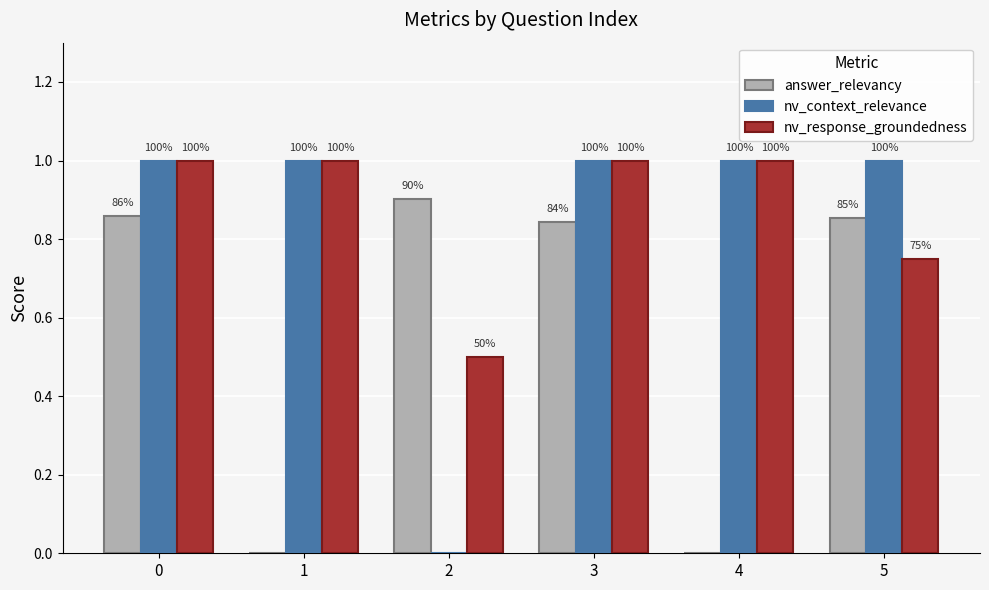

What are all the series names shown in the legend?

answer_relevancy, nv_context_relevance, nv_response_groundedness